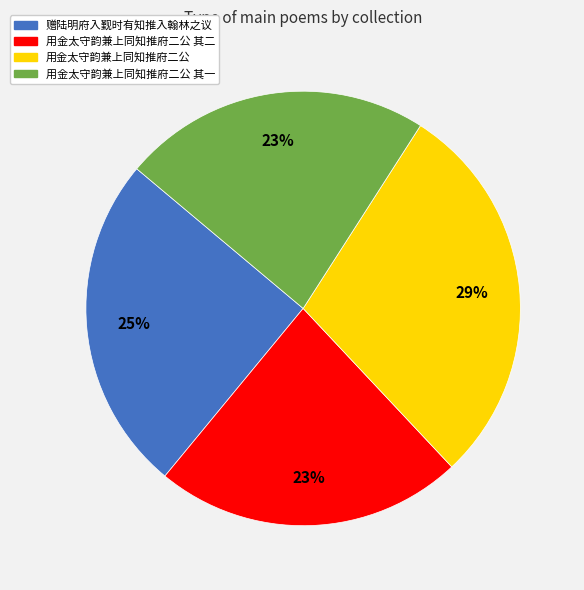

To the nearest percent, what percentage of the pie is 用金太守韵兼上同知推府二公 其二?

23%